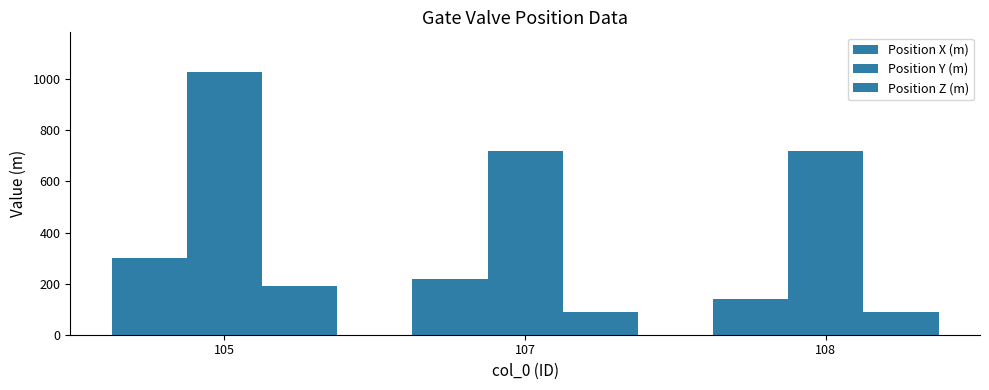

How many data points in Position Z (m) are less than 90?

1